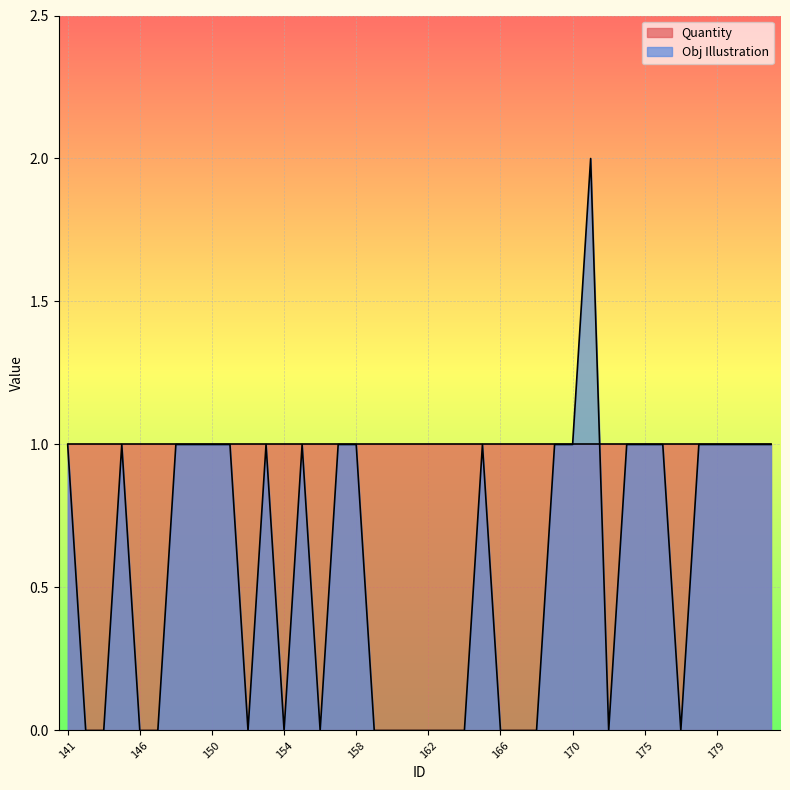

Where does the data first go above 1?

171